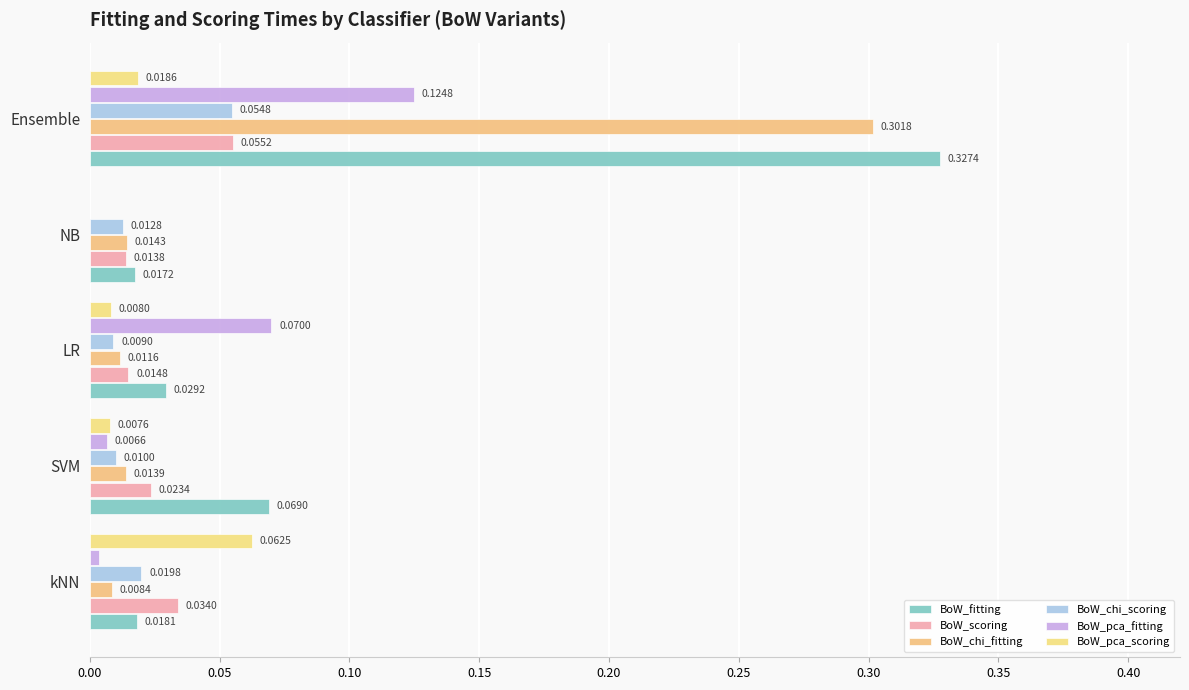

What is the sum of all BoW_fitting values?

0.5